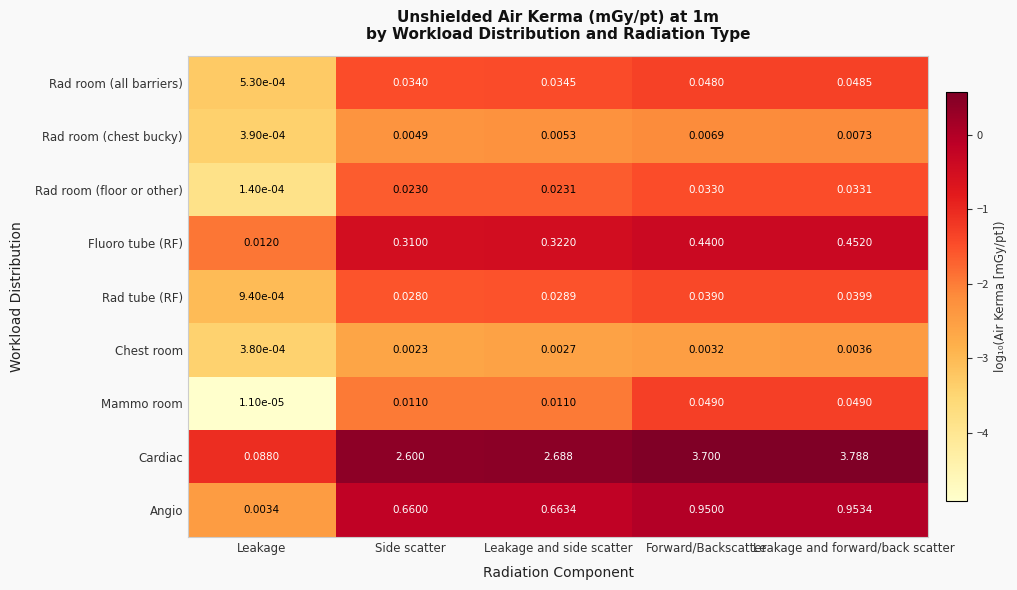

Rank the categories by Rad tube (RF) value from highest to lowest.

Leakage and forward/back scatter, Forward/Backscatter, Leakage and side scatter, Side scatter, Leakage